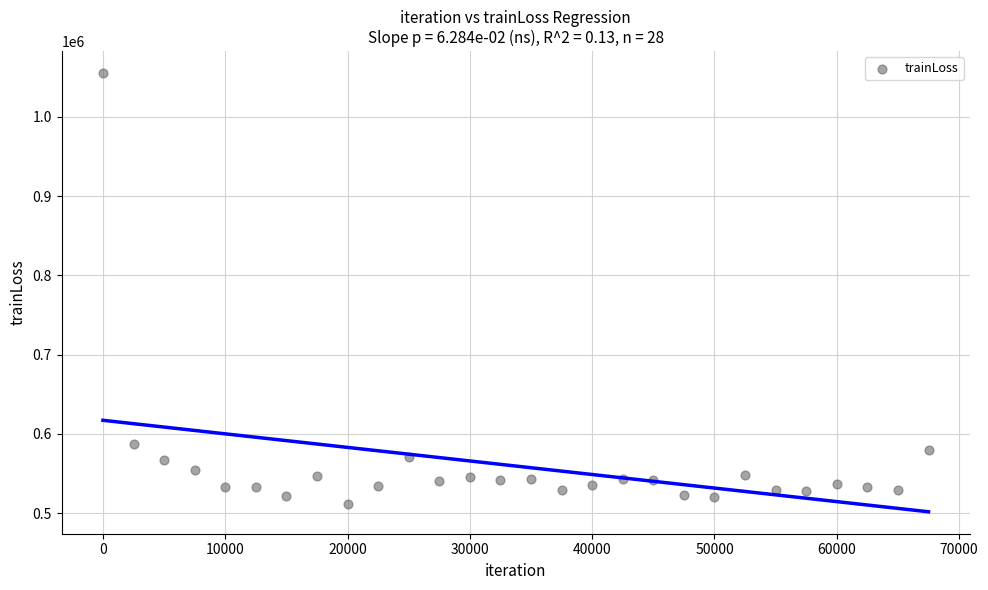

What is the range of X values (max minus min)?

67500.0